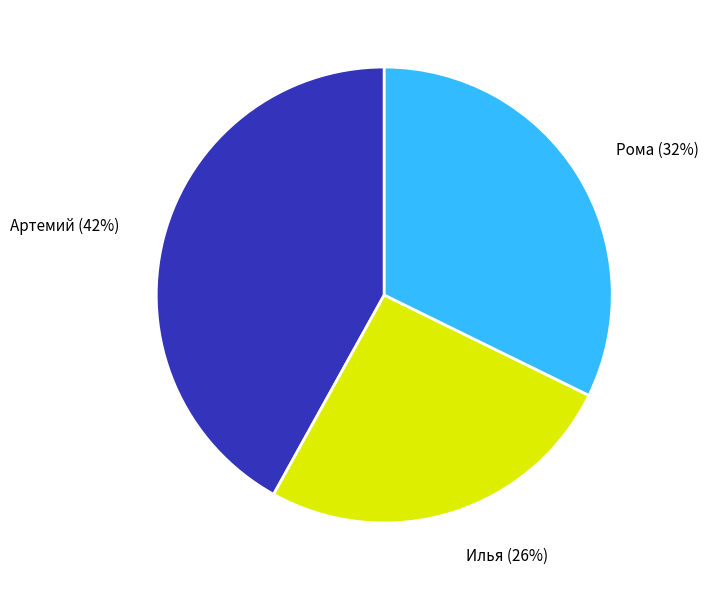

Is the sum of Артемий (42%) and Илья (26%) greater than half?

Yes